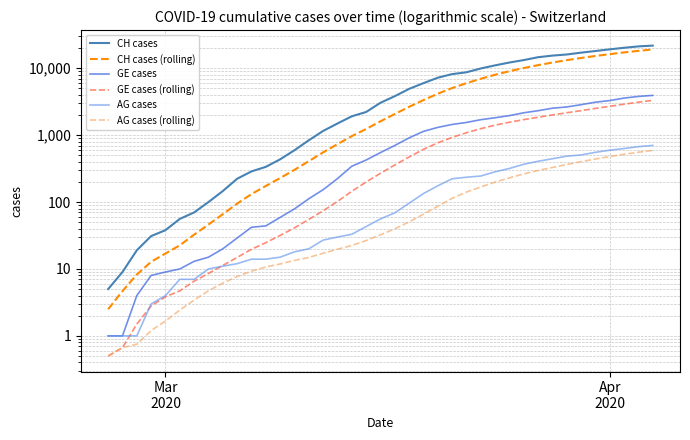

Count the number of data series in this chart.

6